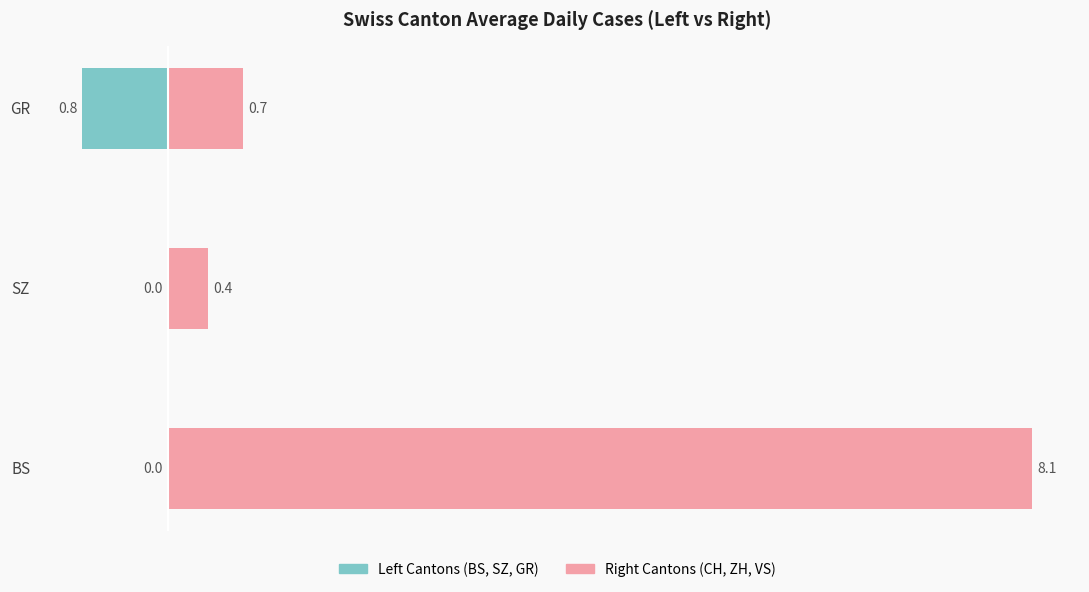

Count the number of data series in this chart.

2